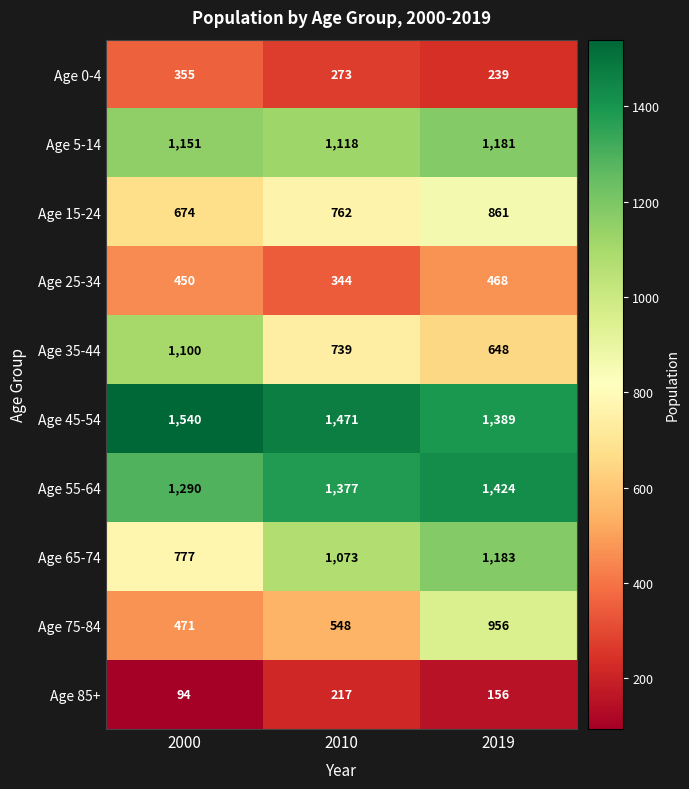

Reading left to right, what are all the values shown in this chart?

Age 0-4: 355	273	239
Age 5-14: 1151	1118	1181
Age 15-24: 674	762	861
Age 25-34: 450	344	468
Age 35-44: 1100	739	648
Age 45-54: 1540	1471	1389
Age 55-64: 1290	1377	1424
Age 65-74: 777	1073	1183
Age 75-84: 471	548	956
Age 85+: 94	217	156